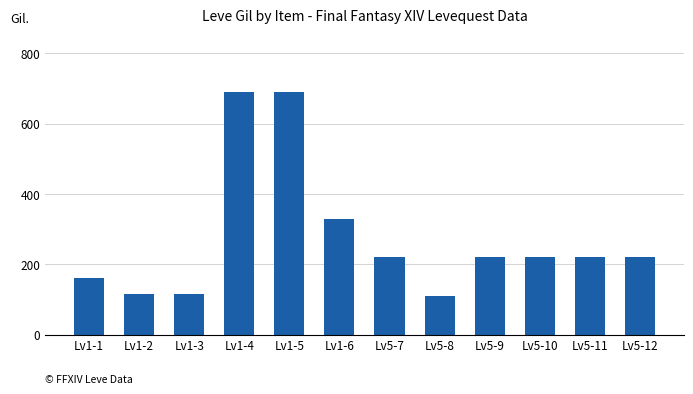

What is the change in value from Lv1-3 to Lv5-8?

-5